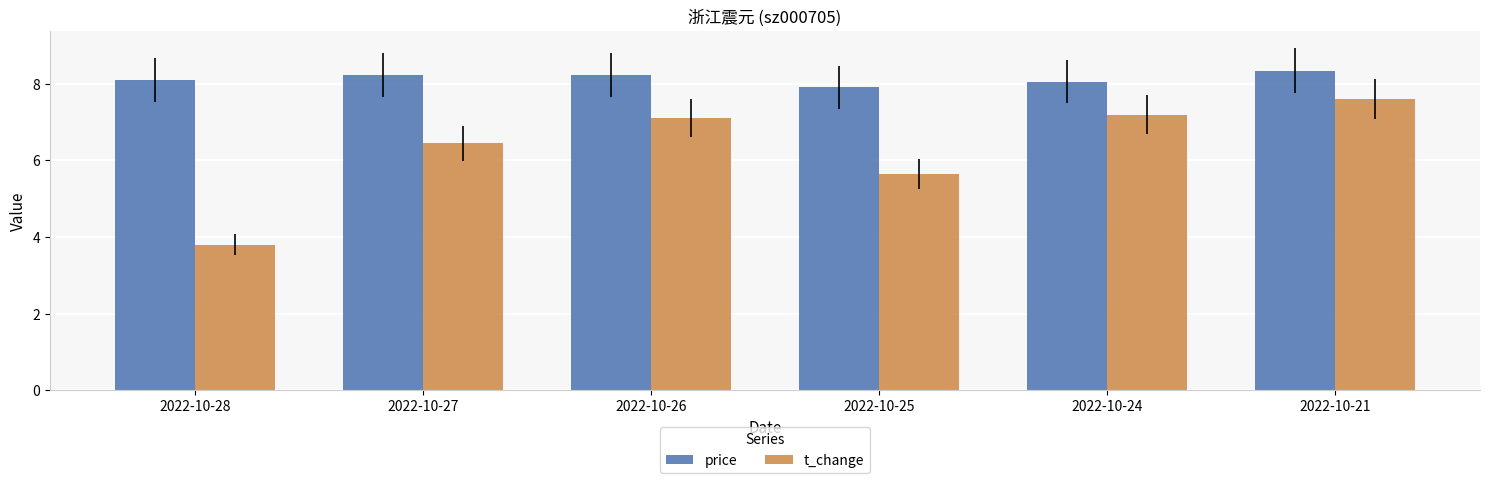

What are all the series names shown in the legend?

price, t_change